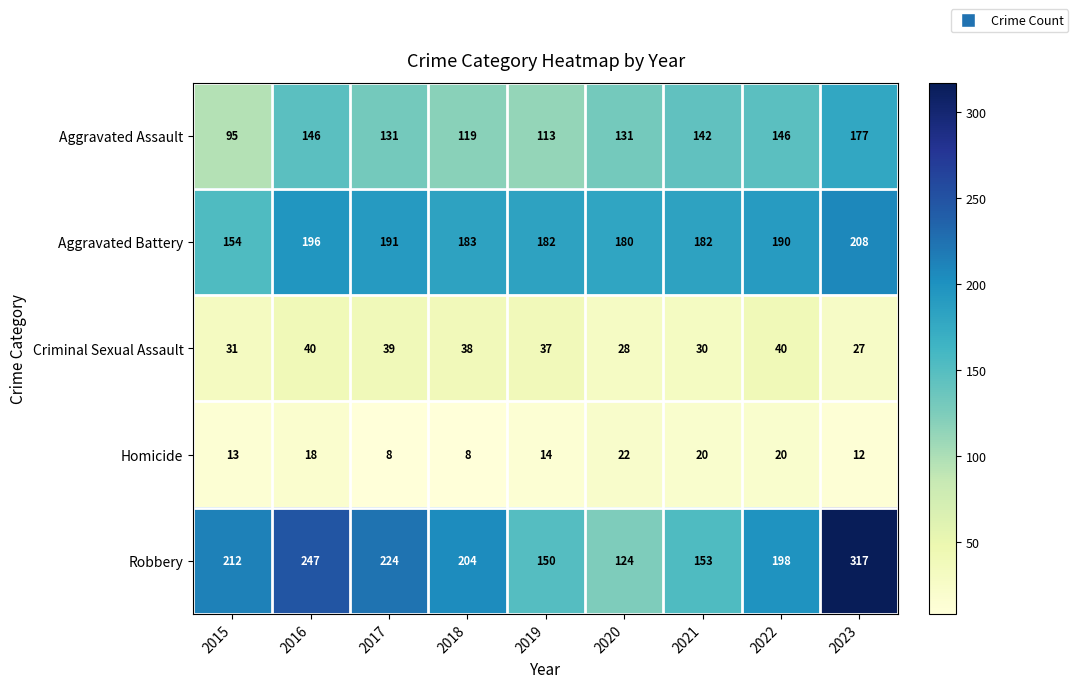

What is the spread (max minus min) of values at 2021?

162